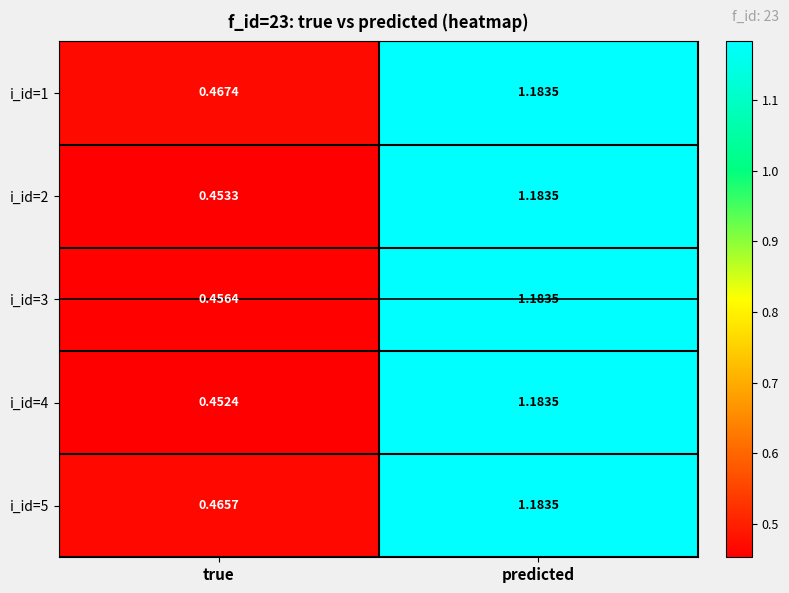

At which category is the sum across all series the highest?

predicted